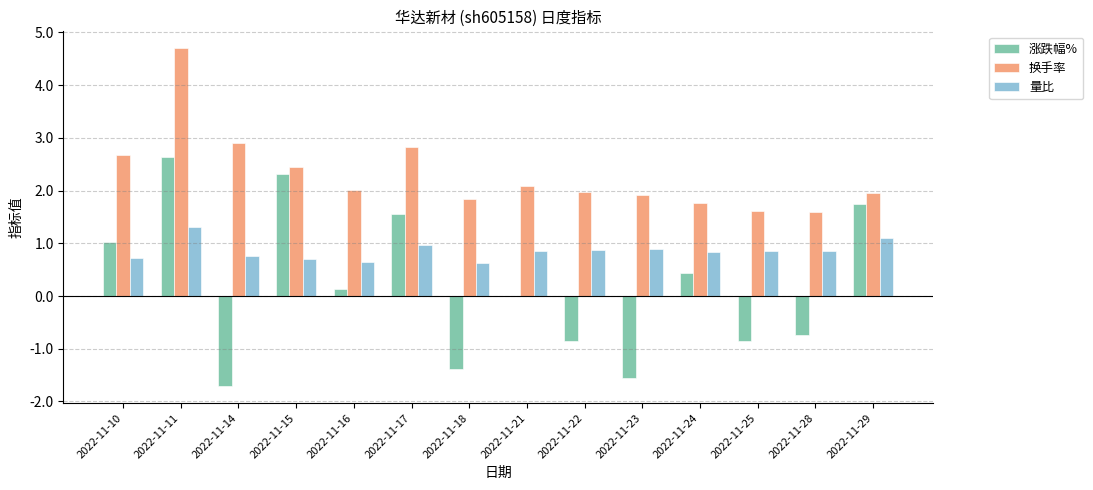

Are the bars horizontal?

No